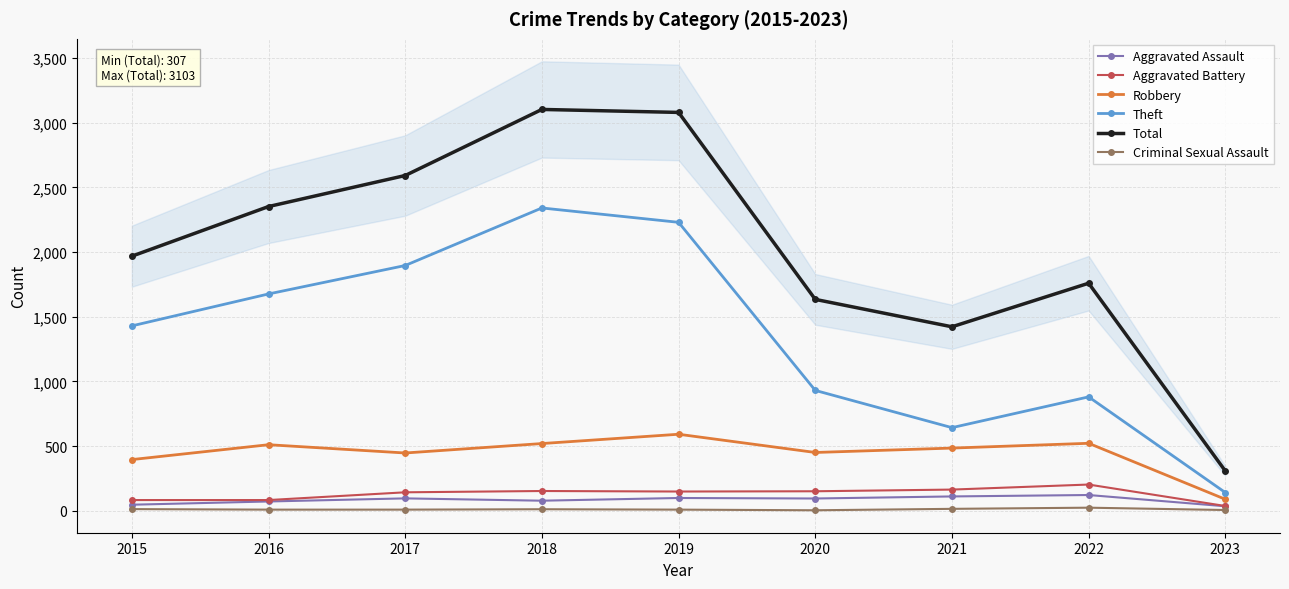

What value does the Aggravated Assault series have at 2020?

94